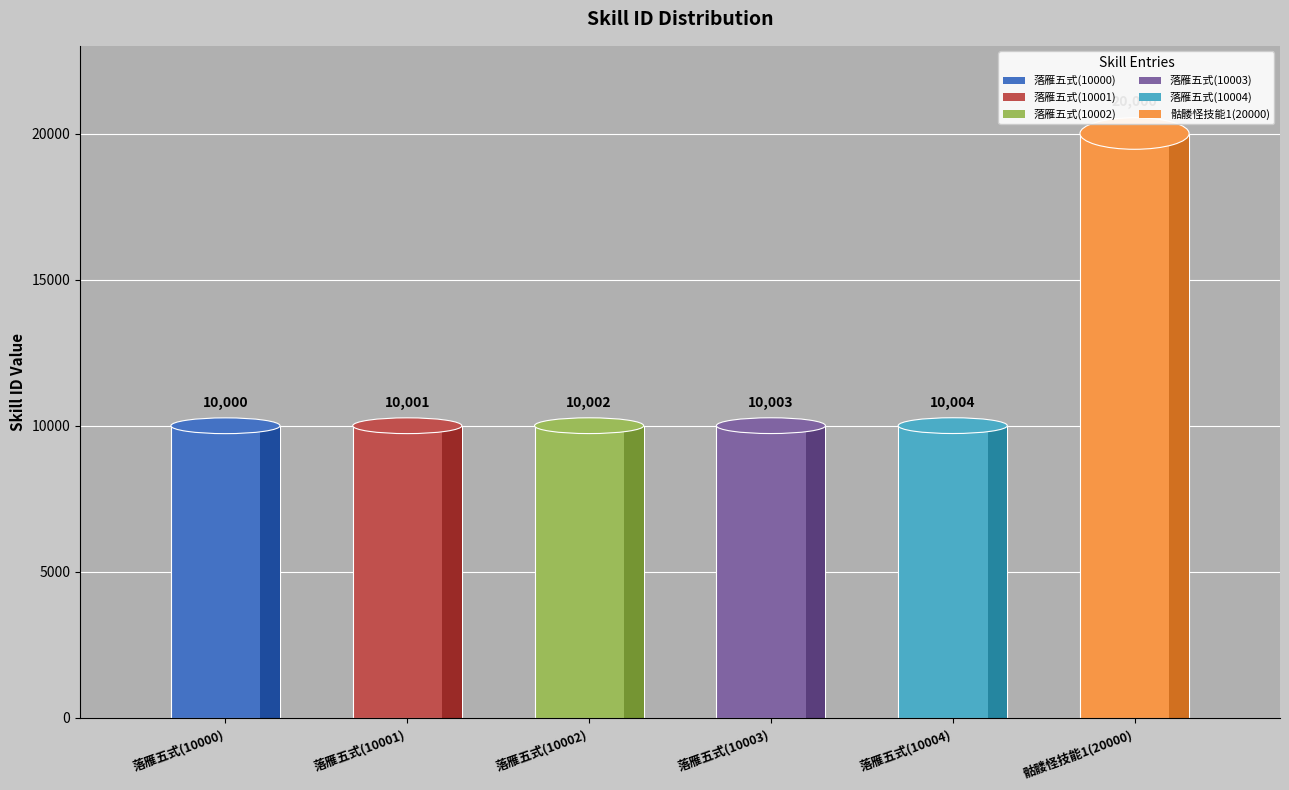

True or false: the data shows 2781 at 落雁五式(10002).

False